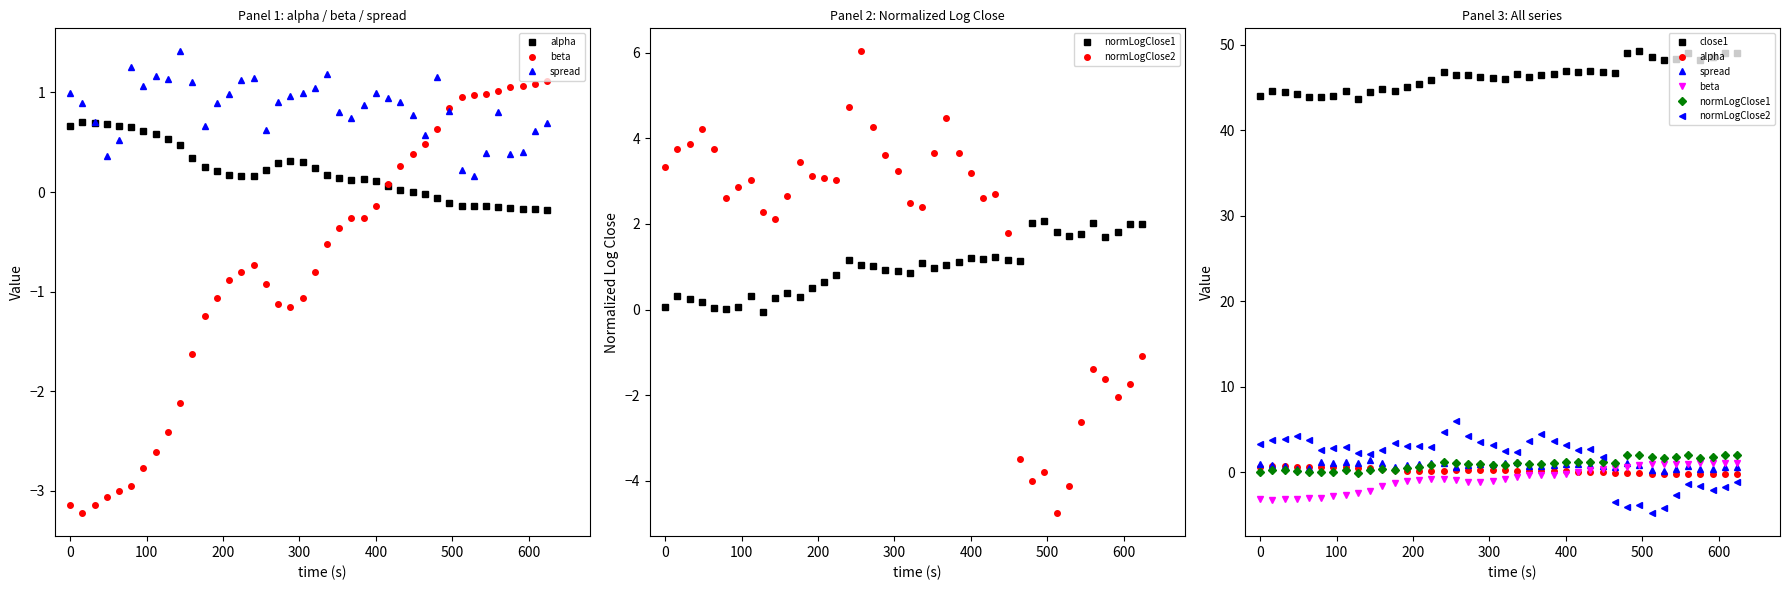

Count the number of categories in the chart.

40